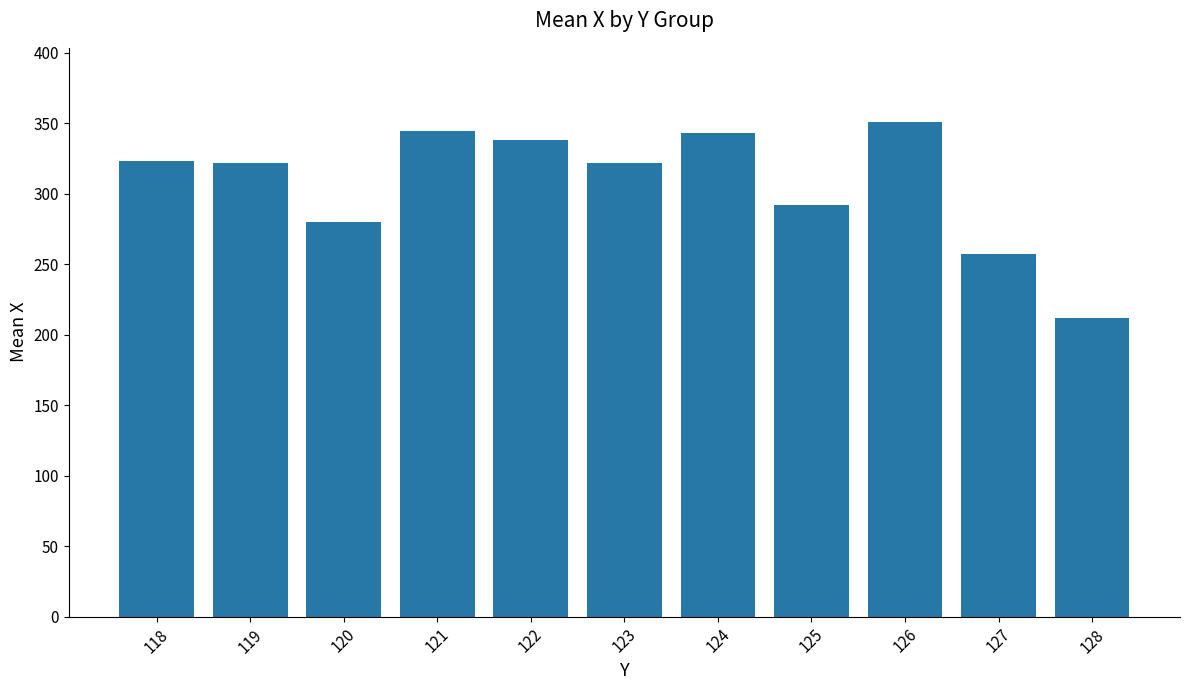

The value at 122 is 338.2. True or false?

True